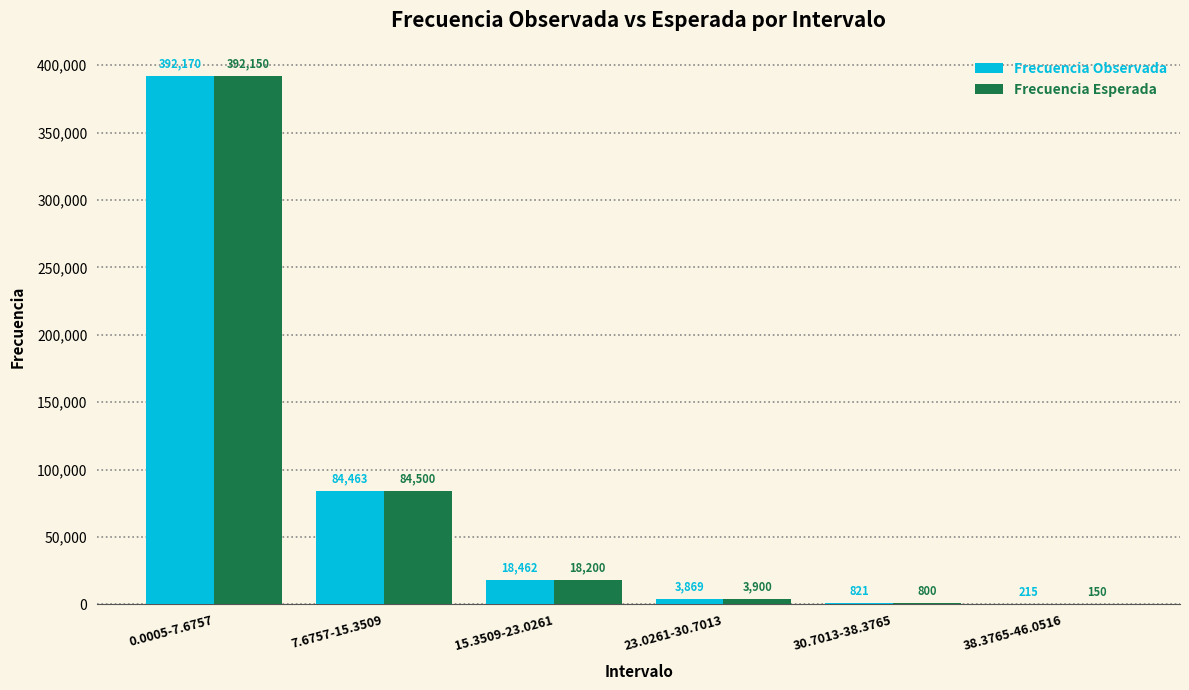

At which label does Frecuencia Esperada first exceed 18200?

0.0005-7.6757